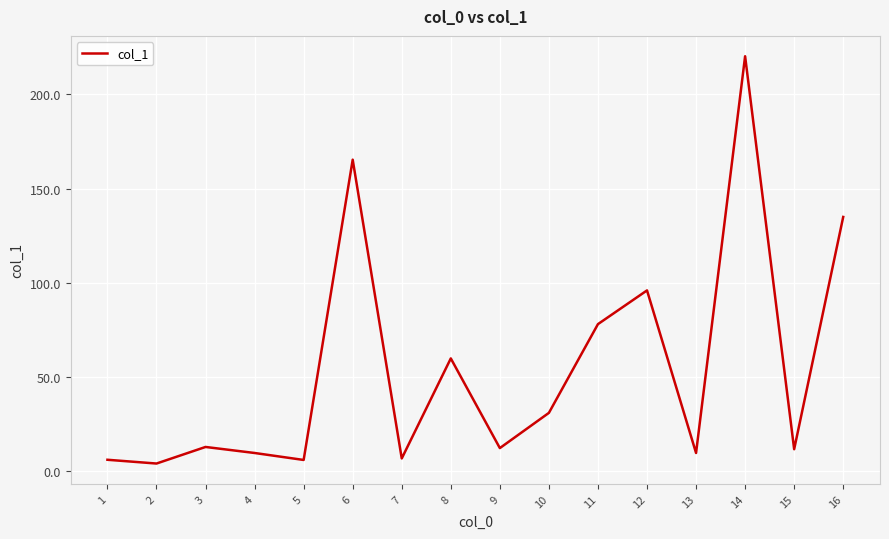

How many interior local peaks (higher than both neighbors) does the data have?

5